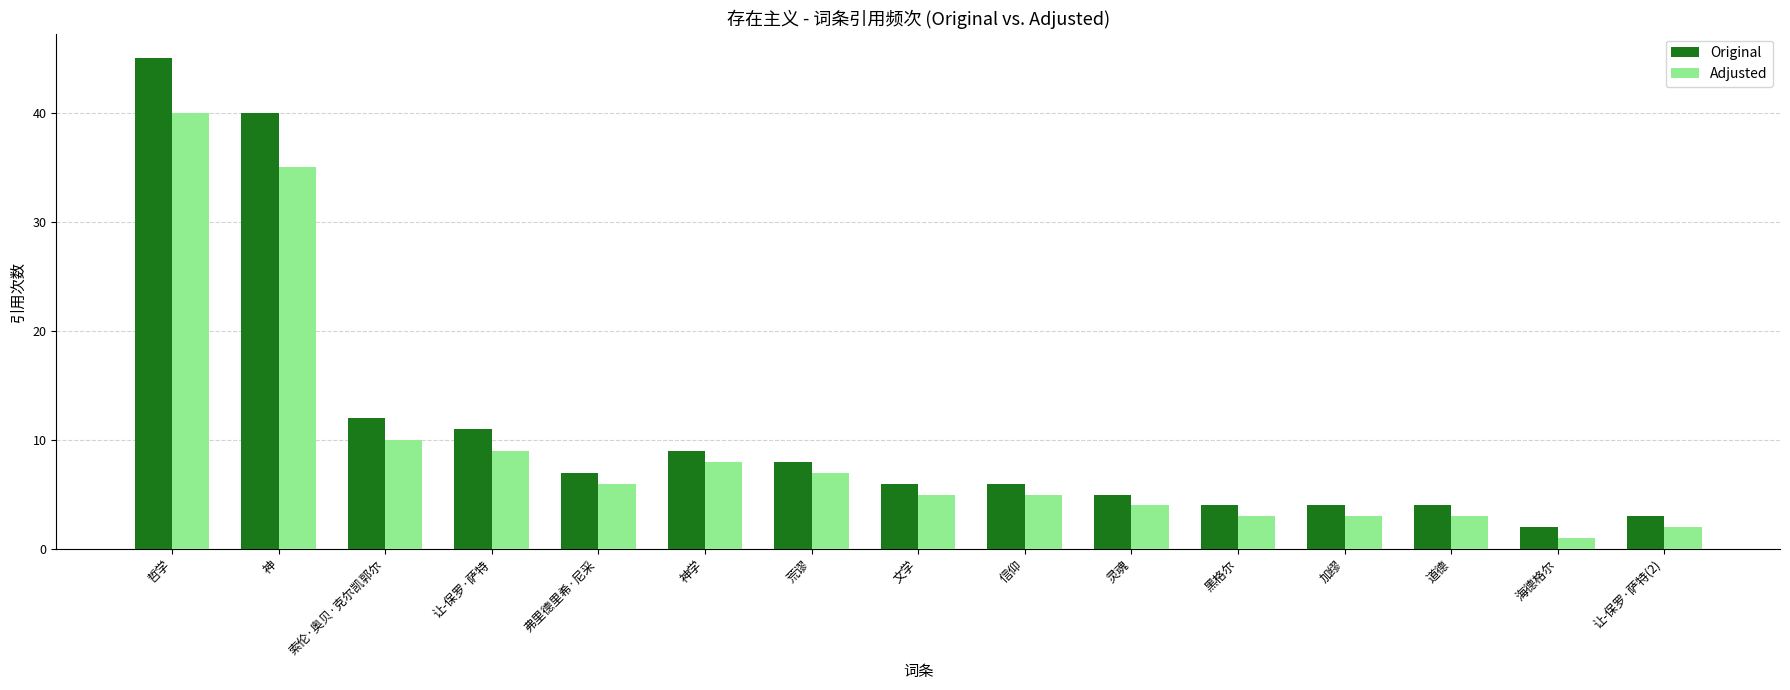

Reading left to right, what are all the values shown in this chart?

Original: 哲学=45	神=40	索伦·奥贝·克尔凯郭尔=12	让-保罗·萨特=11	弗里德里希·尼采=7	神学=9	荒谬=8	文学=6	信仰=6	灵魂=5	黑格尔=4	加缪=4	道德=4	海德格尔=2	让-保罗·萨特(2)=3
Adjusted: 哲学=40	神=35	索伦·奥贝·克尔凯郭尔=10	让-保罗·萨特=9	弗里德里希·尼采=6	神学=8	荒谬=7	文学=5	信仰=5	灵魂=4	黑格尔=3	加缪=3	道德=3	海德格尔=1	让-保罗·萨特(2)=2